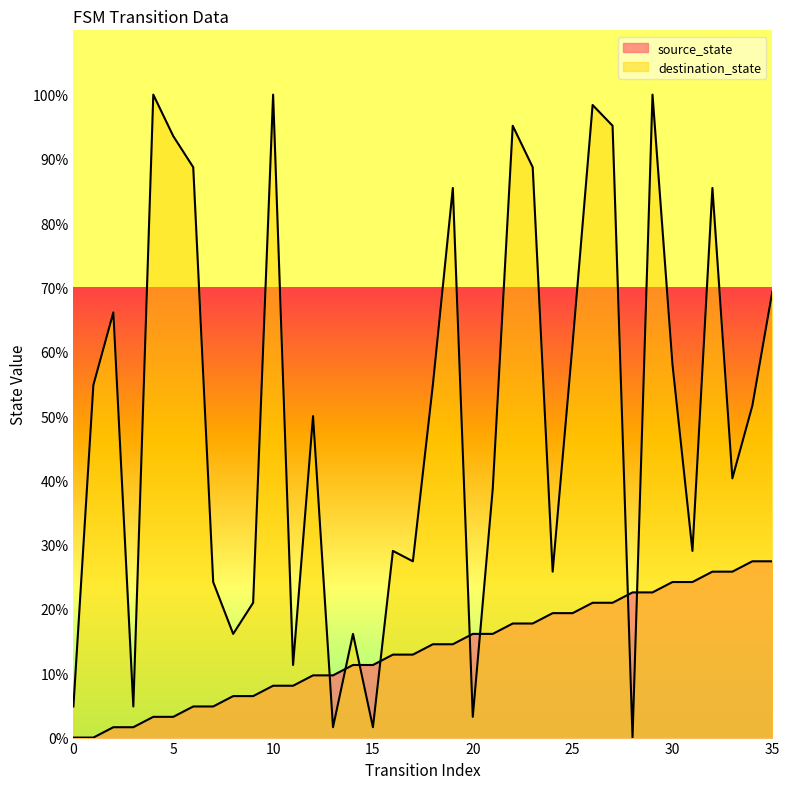

Between 16 and 26, which series saw the biggest shift?

destination_state